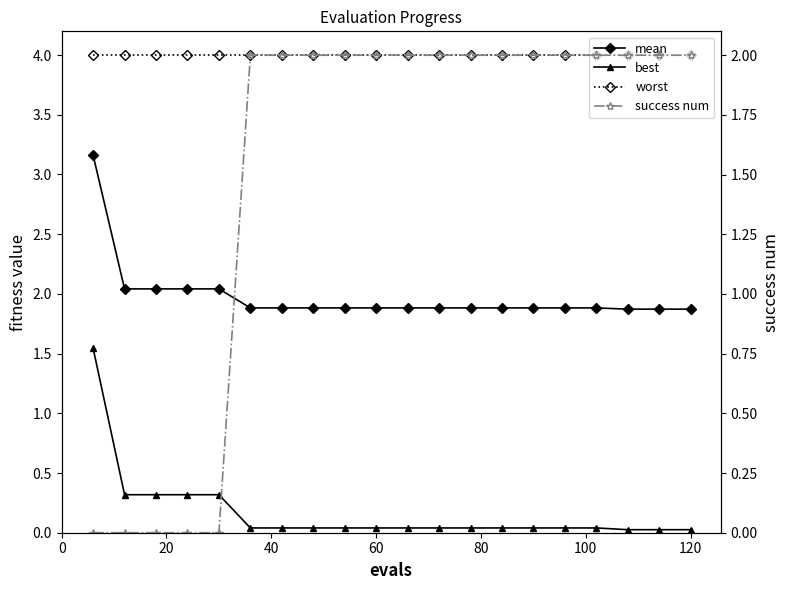

True or false: best and mean intersect in this chart.

False